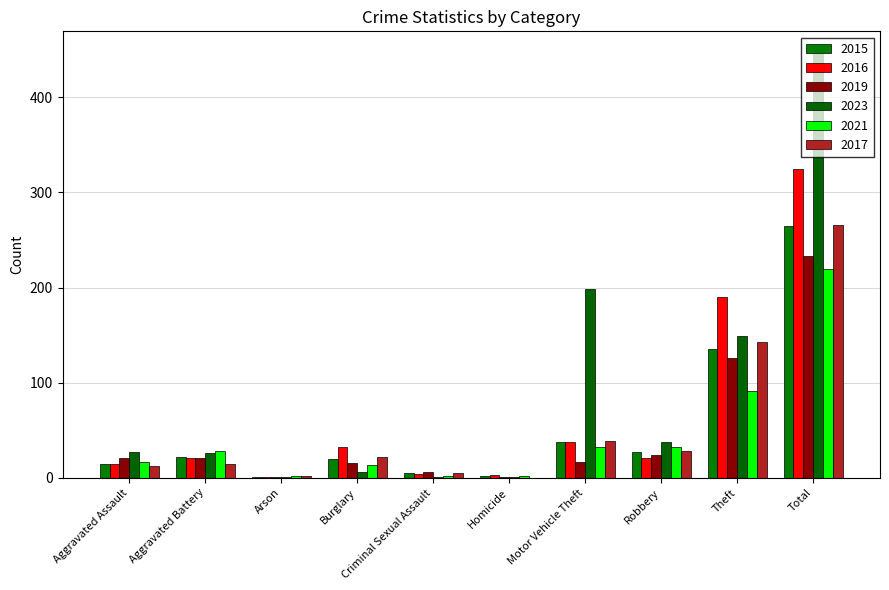

What is the sum of the 2017 values at Burglary and Criminal Sexual Assault?

27